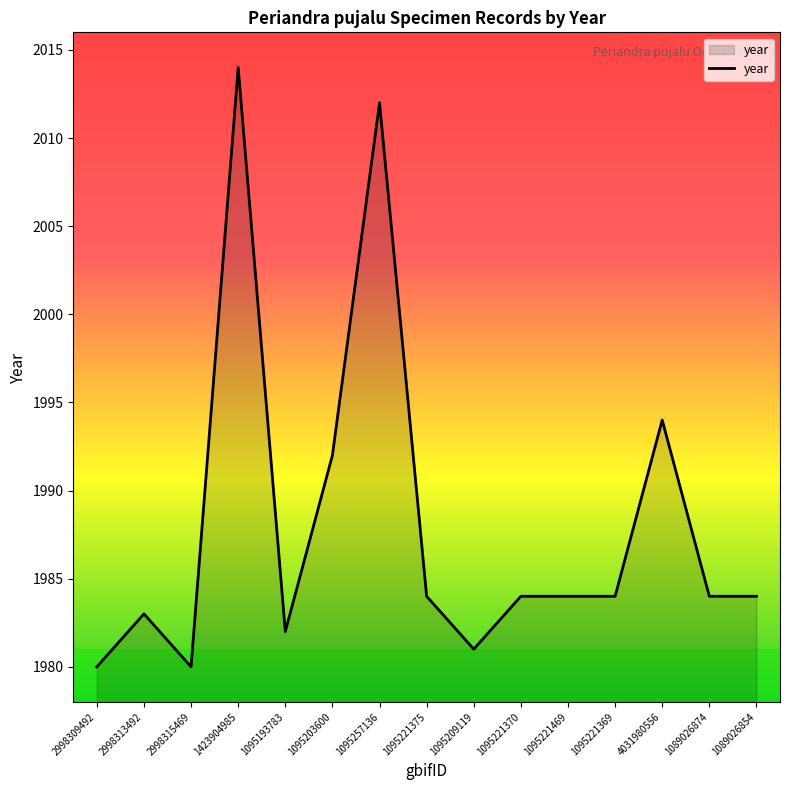

The chart shows a value of 1984 at 1095221369. True or false?

True